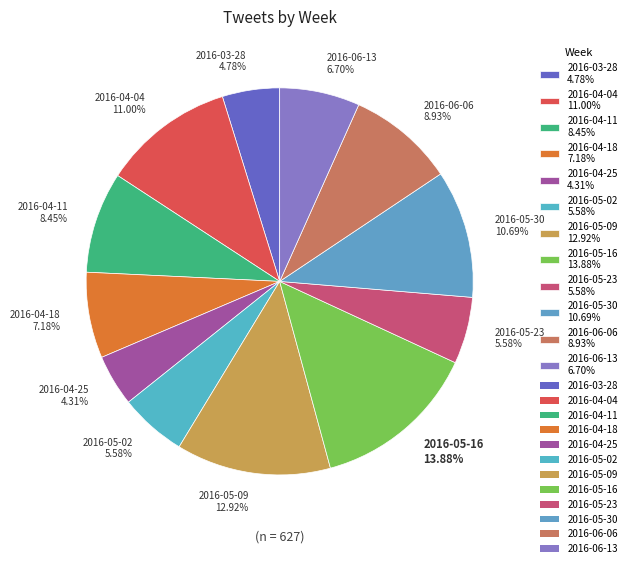

Is 2016-05-09 the majority of the pie?

No